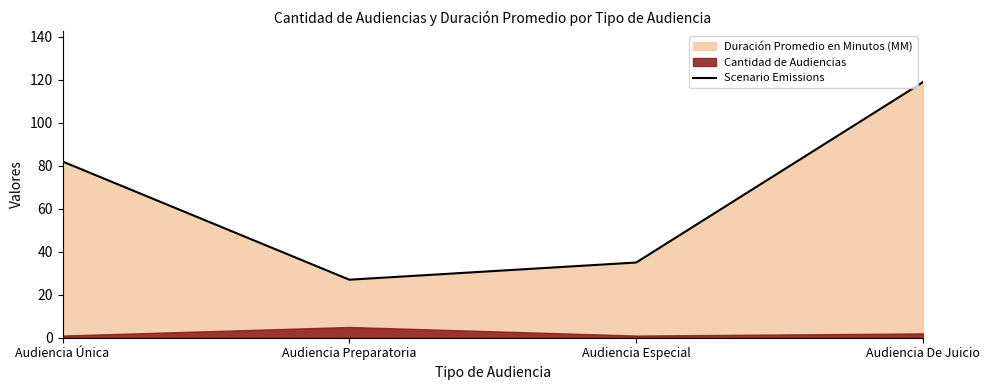

How many data points are less than 82?

2